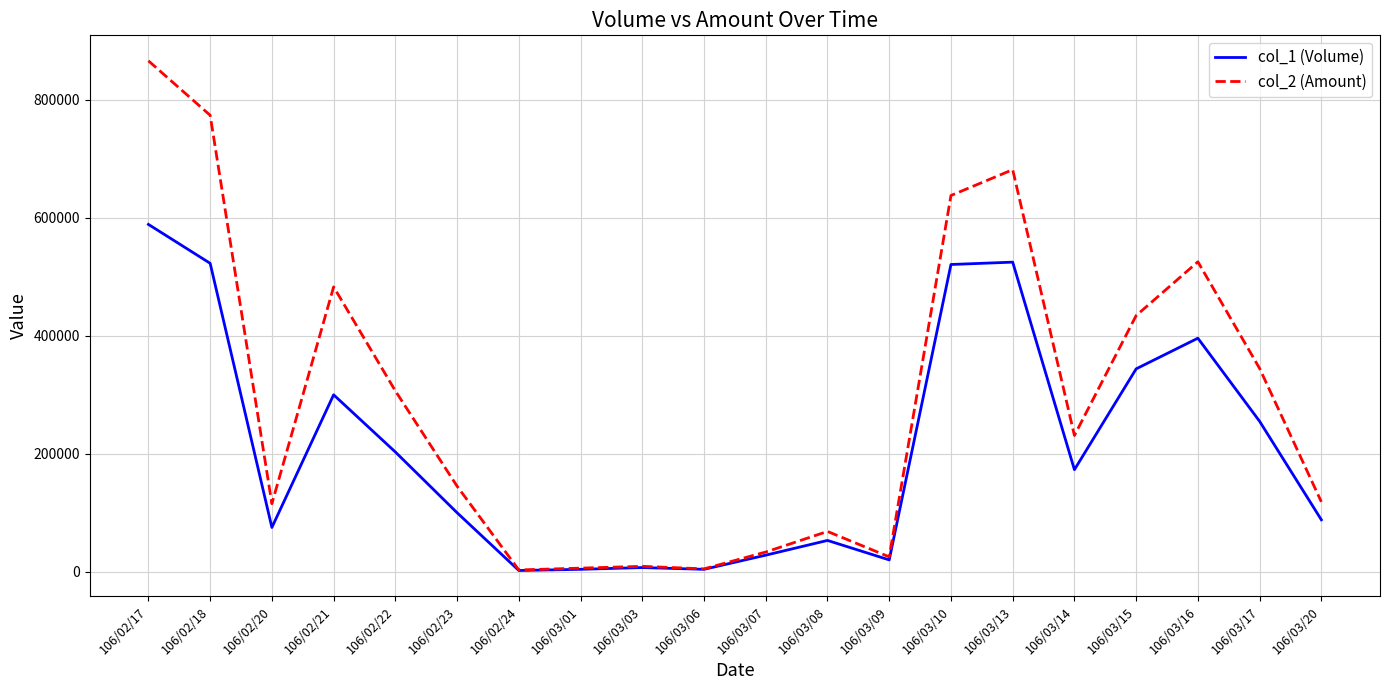

List the series in order of their peak value, lowest first.

col_1 (Volume), col_2 (Amount)